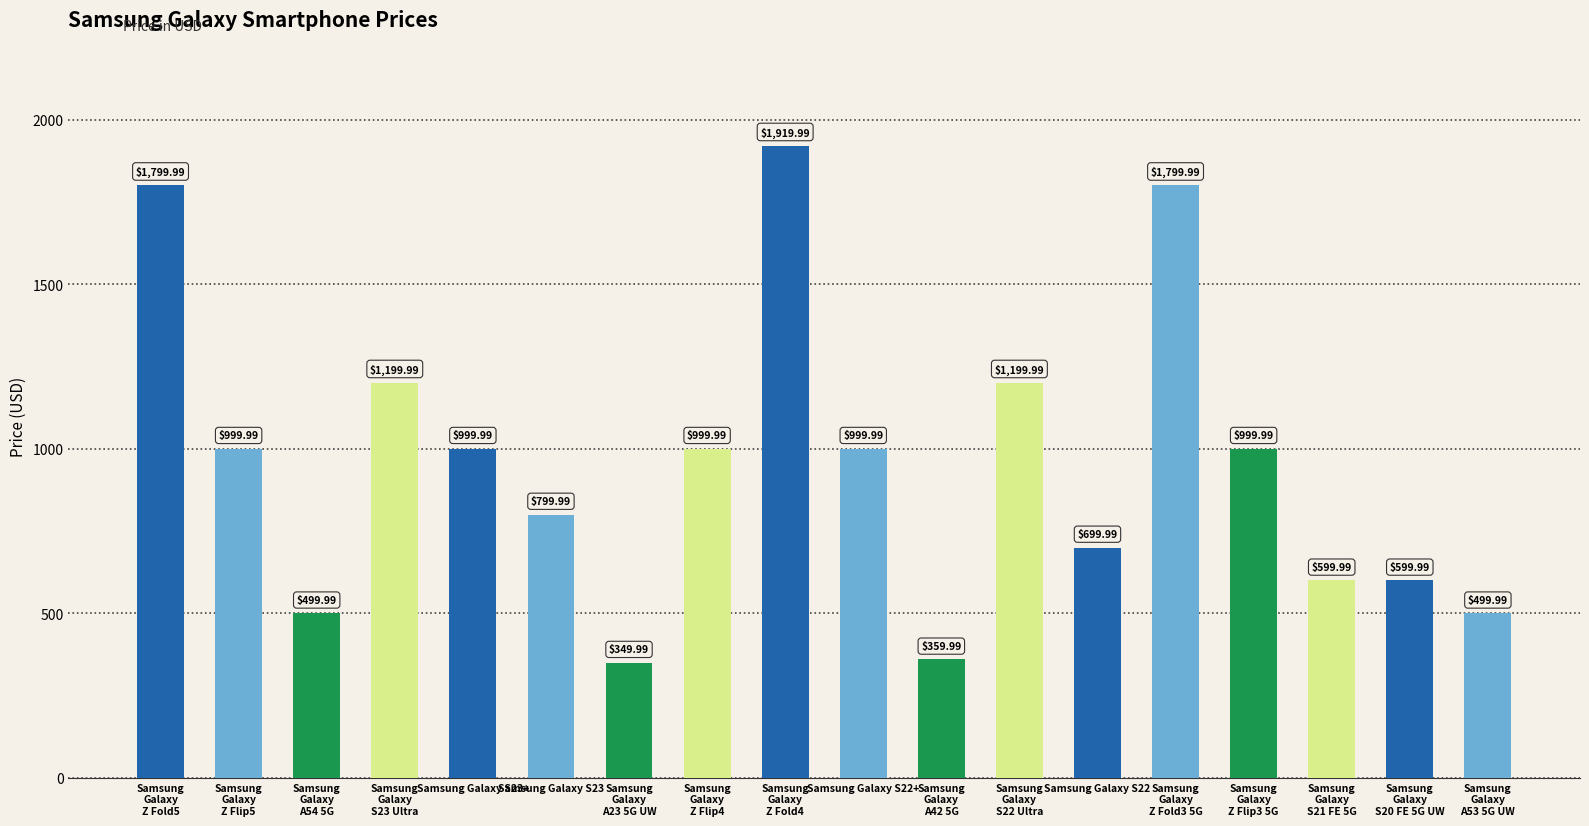

What is the minimum value shown in the chart?

350.0